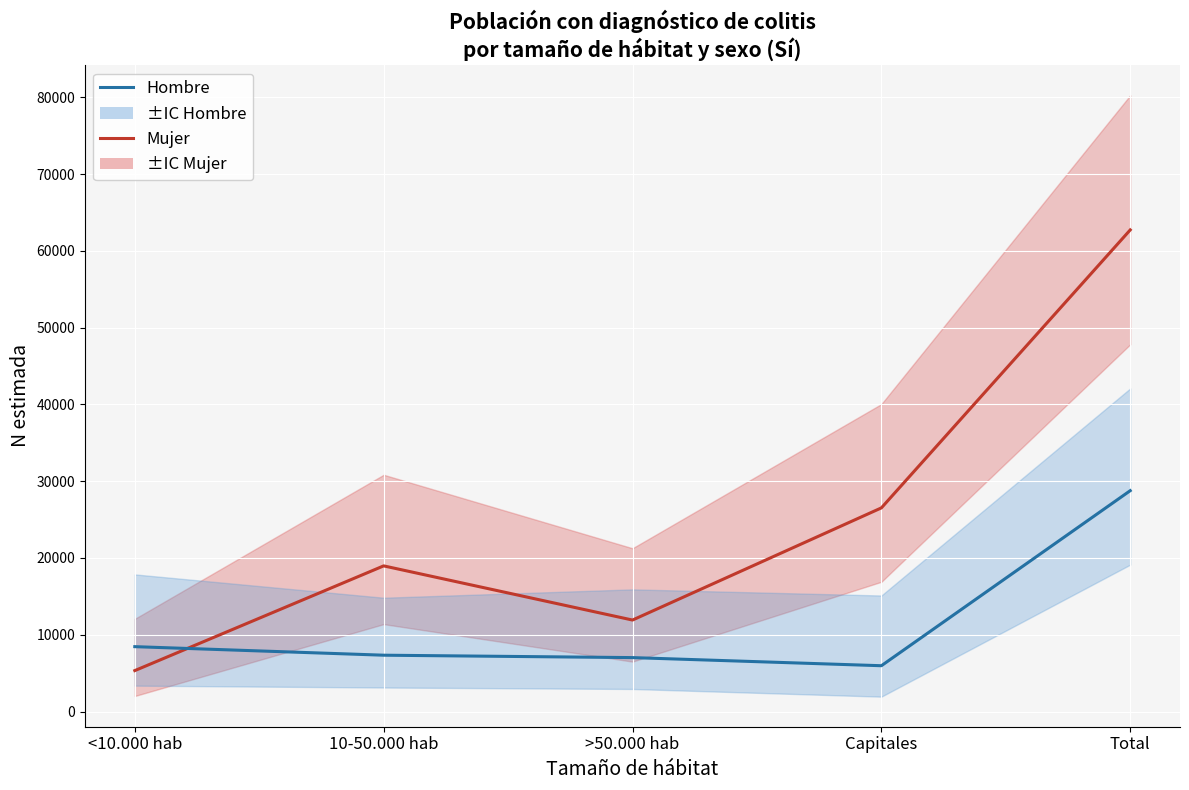

List the series in order of their overall mean, highest first.

Mujer (N estimada), Hombre (N estimada)